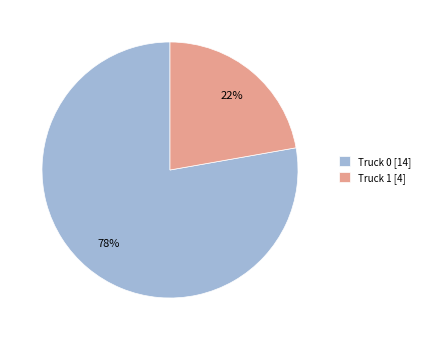

What percentage is the Truck 0 slice, to the nearest percent?

78%